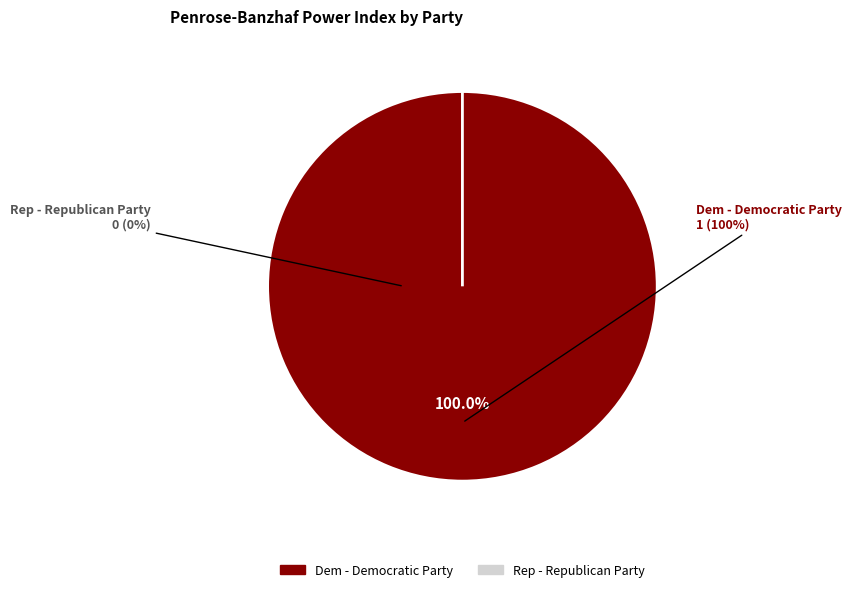

The Dem - Democratic Party slice represents 86% of the pie. True or false?

False